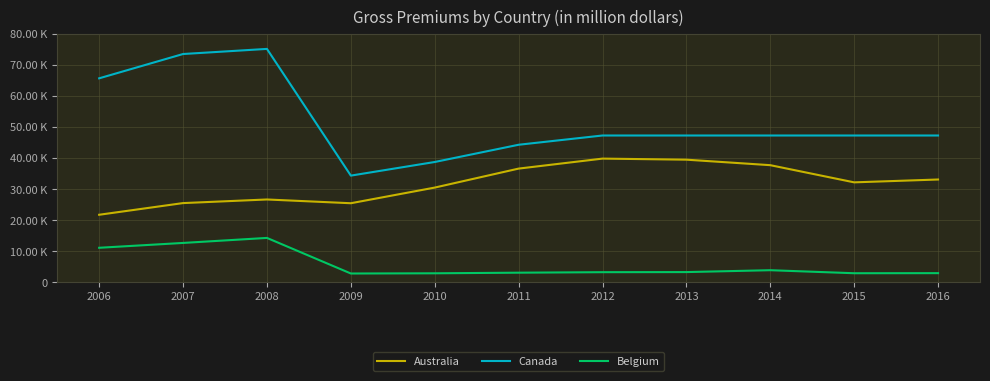

Which series has the largest range (max minus min)?

Canada